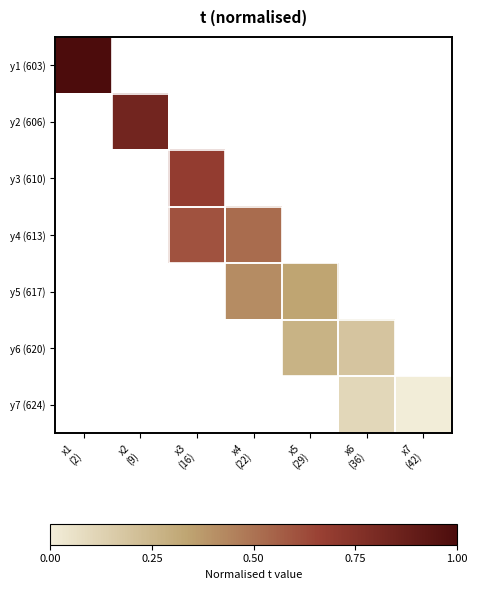

The value of y7 (624) at x6 (36) is 0.0. True or false?

False